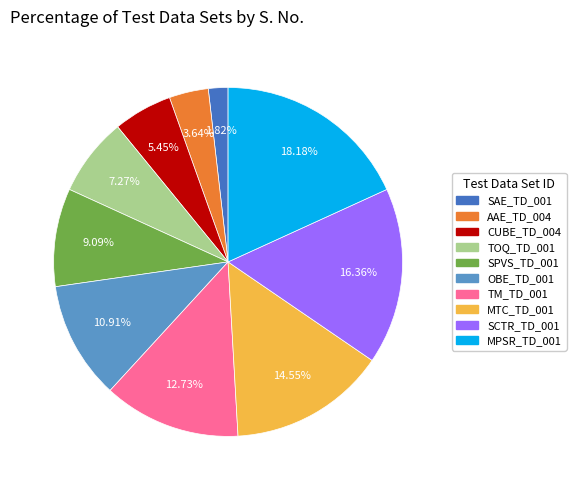

What is the largest slice in the pie chart?

MPSR_TD_001